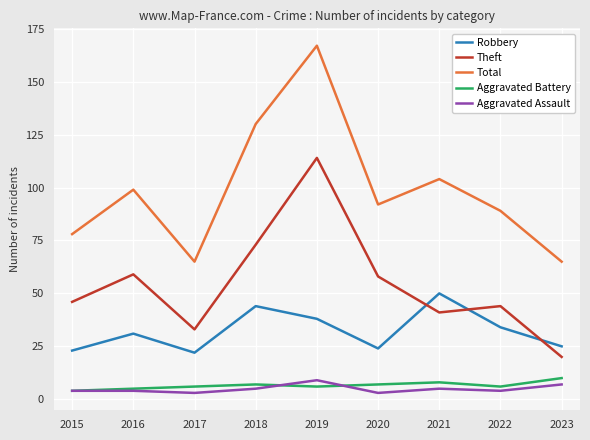

Reading left to right, list all the values displayed in this chart.

Robbery: 2015=23	2016=31	2017=22	2018=44	2019=38	2020=24	2021=50	2022=34	2023=25
Theft: 2015=46	2016=59	2017=33	2018=73	2019=114	2020=58	2021=41	2022=44	2023=20
Total: 2015=78	2016=99	2017=65	2018=130	2019=167	2020=92	2021=104	2022=89	2023=65
Aggravated Battery: 2015=4	2016=5	2017=6	2018=7	2019=6	2020=7	2021=8	2022=6	2023=10
Aggravated Assault: 2015=4	2016=4	2017=3	2018=5	2019=9	2020=3	2021=5	2022=4	2023=7